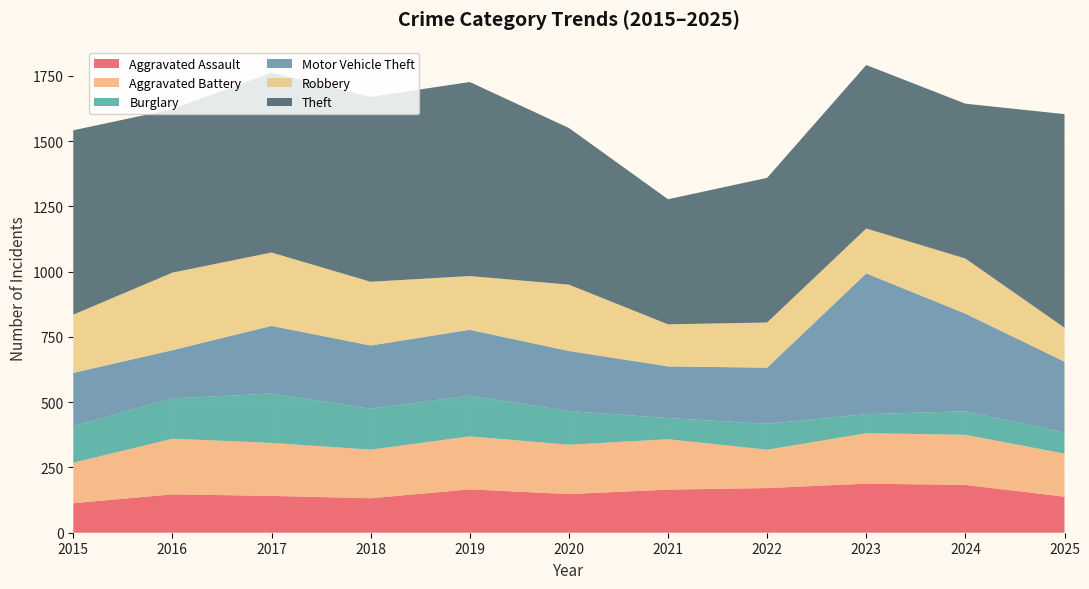

Reading right to left, transcribe all the data shown in this chart.

Aggravated Assault: 2025=138	2024=183	2023=188	2022=171	2021=165	2020=148	2019=166	2018=132	2017=141	2016=147	2015=113
Aggravated Battery: 2025=165	2024=192	2023=193	2022=147	2021=193	2020=189	2019=203	2018=186	2017=203	2016=213	2015=155
Burglary: 2025=80	2024=90	2023=73	2022=99	2021=81	2020=129	2019=156	2018=157	2017=189	2016=154	2015=140
Motor Vehicle Theft: 2025=272	2024=374	2023=539	2022=215	2021=198	2020=230	2019=252	2018=242	2017=259	2016=185	2015=204
Robbery: 2025=130	2024=211	2023=172	2022=173	2021=161	2020=254	2019=206	2018=244	2017=281	2016=297	2015=223
Theft: 2025=818	2024=593	2023=626	2022=554	2021=479	2020=600	2019=743	2018=708	2017=689	2016=626	2015=706